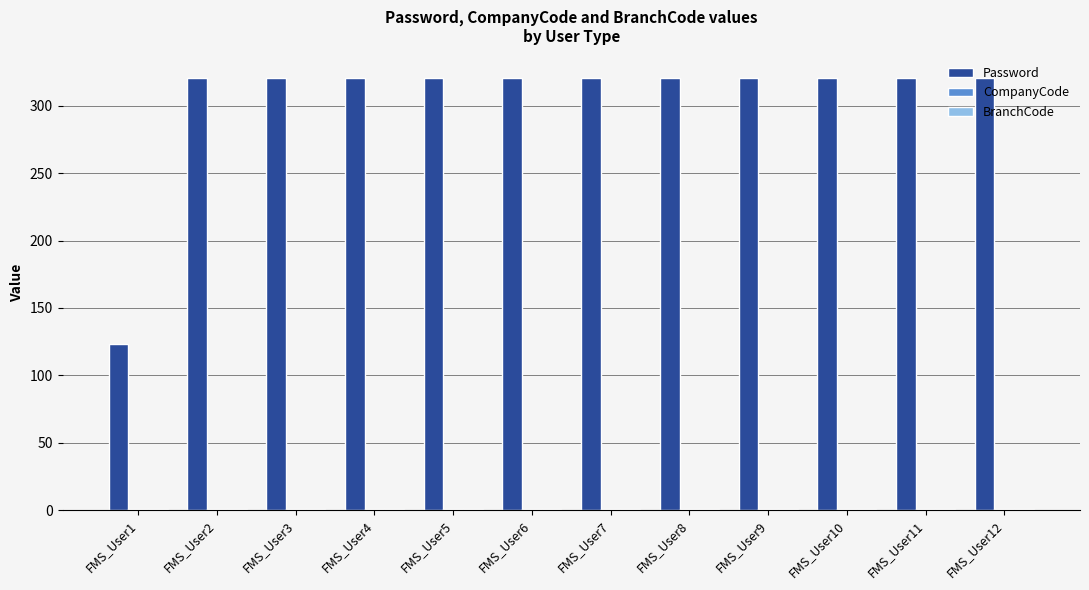

The value of Password at FMS_User3 is 482. True or false?

False